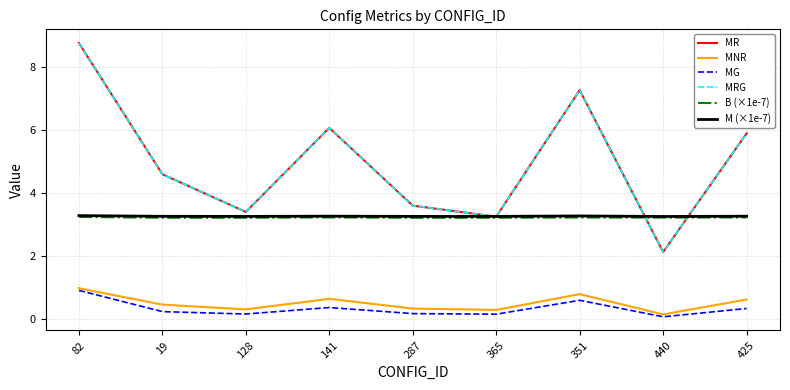

At which category does MG reach its first local valley?

128